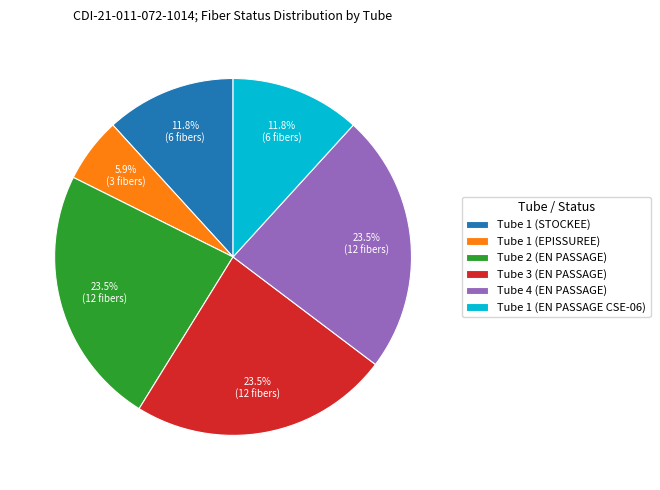

What is the ratio of the value at Tube 2 (EN PASSAGE) to the value at Tube 1 (STOCKEE)?

2.0